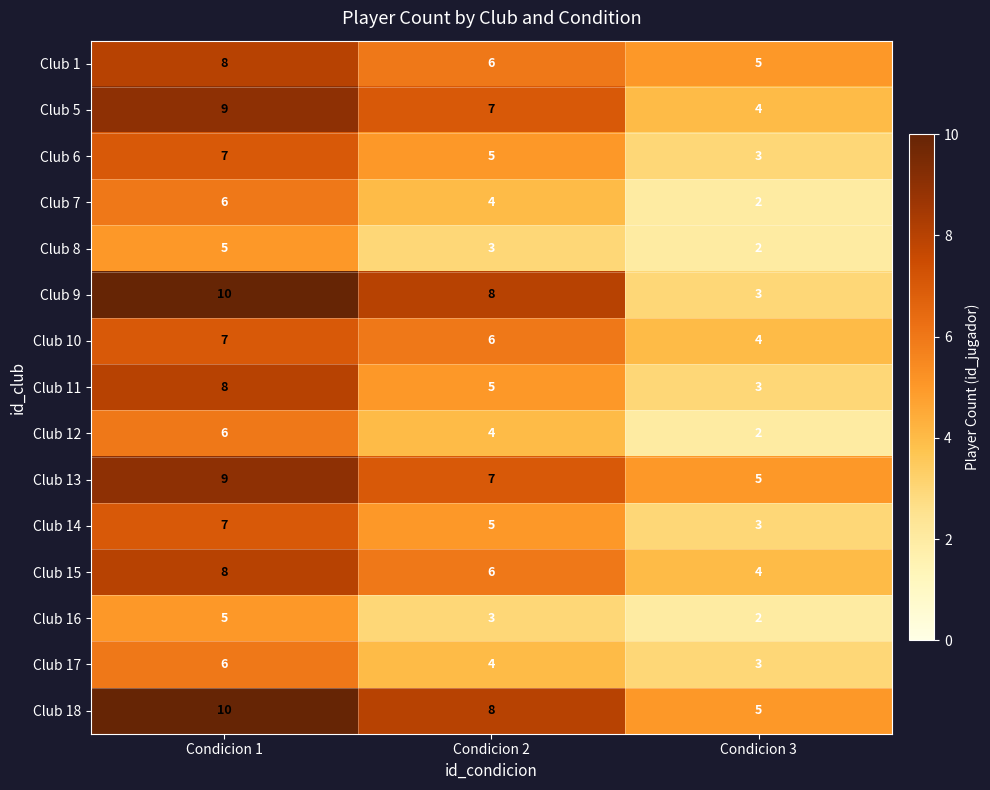

What is the sum of the Club 17 values at Condicion 3 and Condicion 2?

7